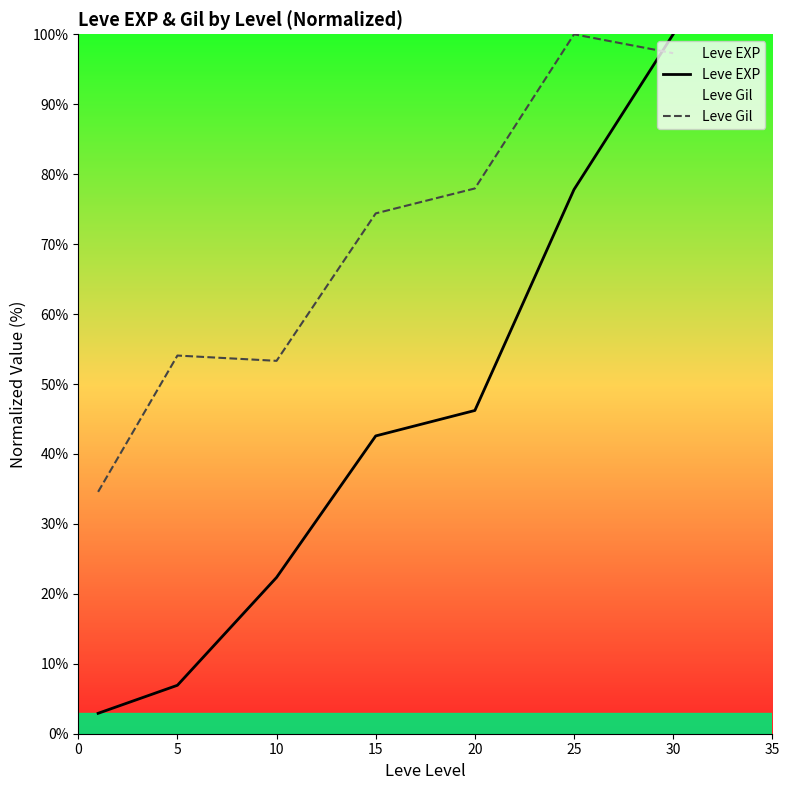

Between which two adjacent categories do Leve EXP and Leve Gil first intersect?

25 and 30